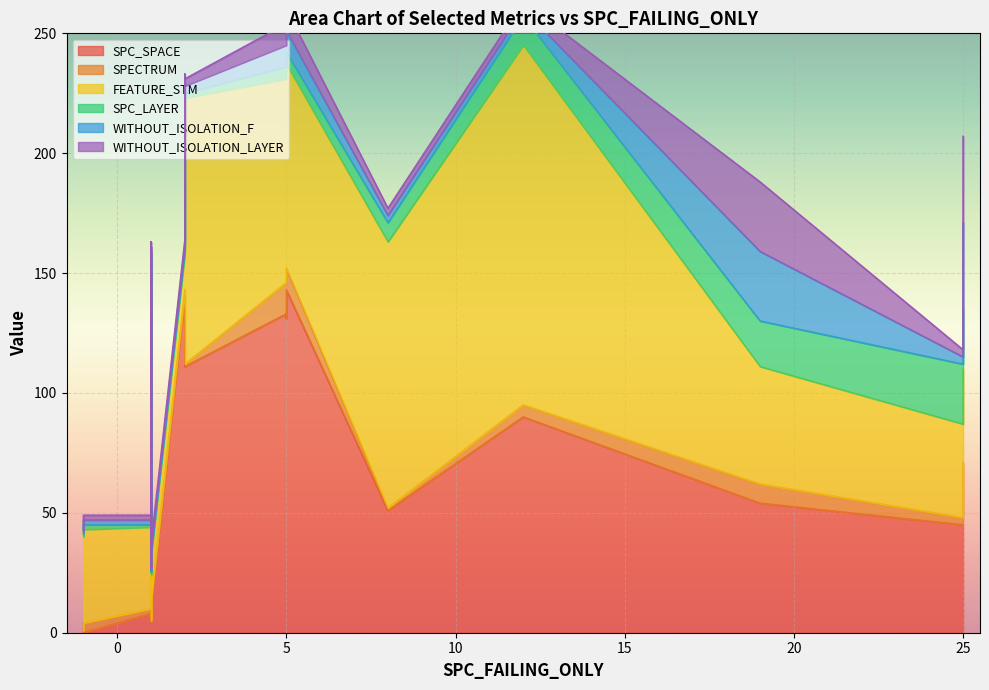

Which has a higher value, 12 or 8?

12